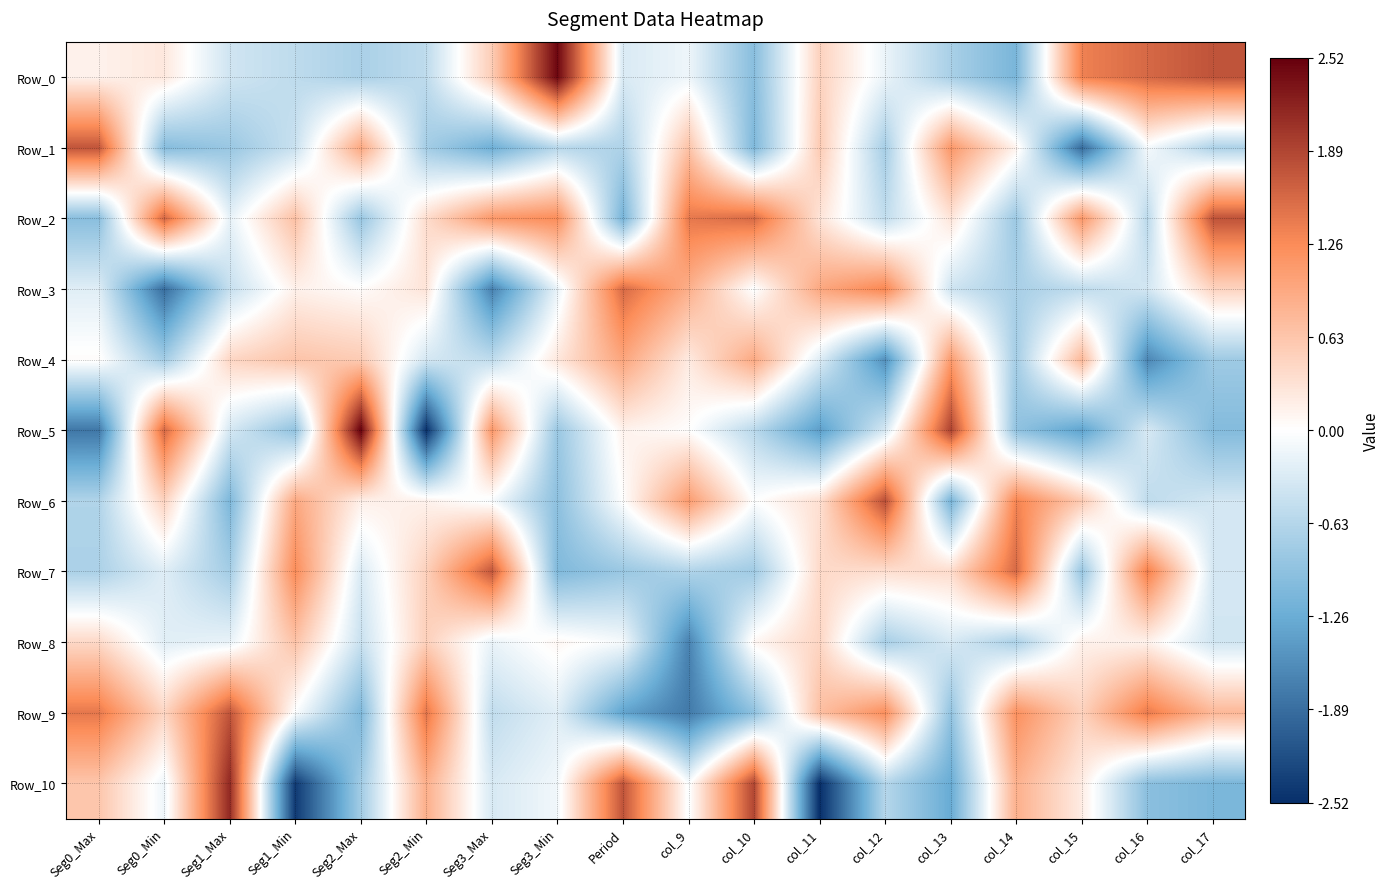

Which series has the largest total across all categories?

Row_2